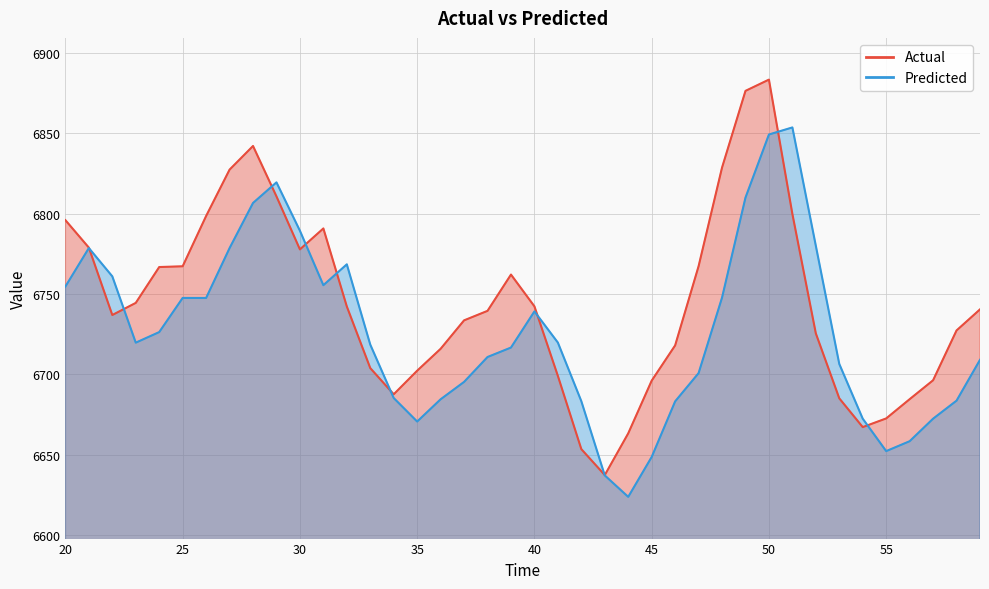

Reading left to right, list all the values displayed in this chart.

Actual: 20=6795.9	21=6778.8	22=6736.9	23=6744.4	24=6766.7	25=6767.2	26=6798.5	27=6827.3	28=6842.1	29=6810.7	30=6777.7	31=6790.8	32=6742.2	33=6703.8	34=6687.6	35=6702.2	36=6715.9	37=6733.6	38=6739.5	39=6762.0	40=6742.3	41=6699.0	42=6653.4	43=6637.3	44=6663.2	45=6696.0	46=6718.0	47=6767.2	48=6828.6	49=6876.4	50=6883.4	51=6799.8	52=6725.4	53=6685.0	54=6667.1	55=6672.5	56=6684.5	57=6696.3	58=6727.3	59=6740.4
Predicted: 20=6754.6	21=6778.6	22=6760.9	23=6719.7	24=6726.3	25=6747.5	26=6747.5	27=6778.5	28=6806.6	29=6819.4	30=6789.3	31=6755.4	32=6768.4	33=6718.5	34=6685.2	35=6670.6	36=6684.4	37=6695.3	38=6710.7	39=6716.6	40=6739.1	41=6719.7	42=6683.3	43=6637.1	44=6623.7	45=6648.5	46=6683.1	47=6700.7	48=6747.7	49=6810.0	50=6849.2	51=6853.6	52=6779.9	53=6706.4	54=6672.4	55=6652.2	56=6658.3	57=6672.4	58=6683.6	59=6709.0